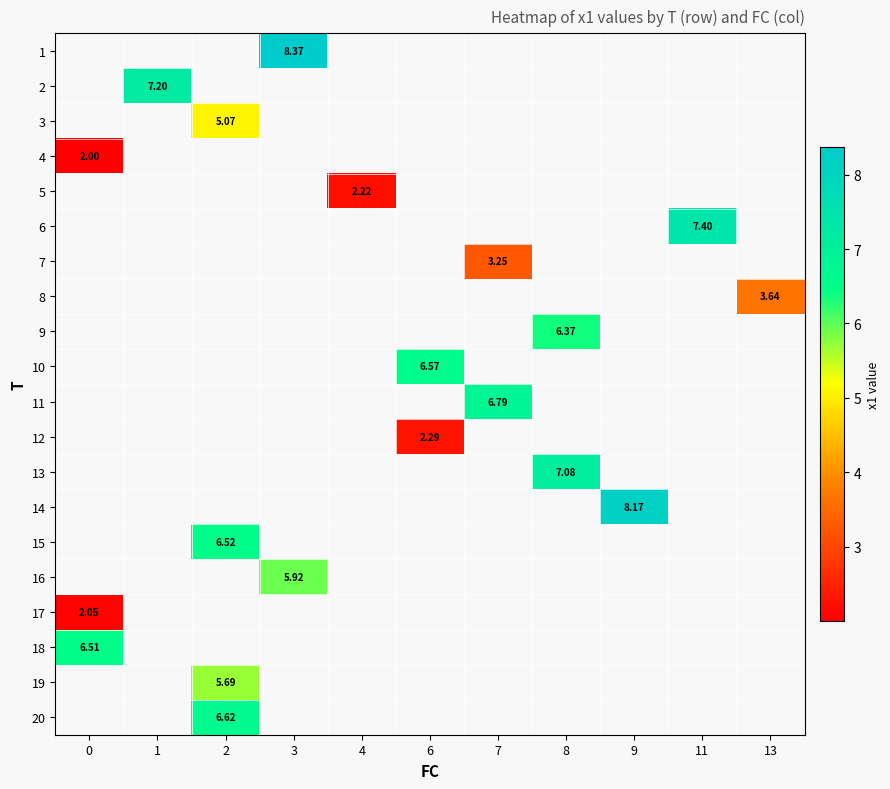

How many distinct data groups are displayed?

20